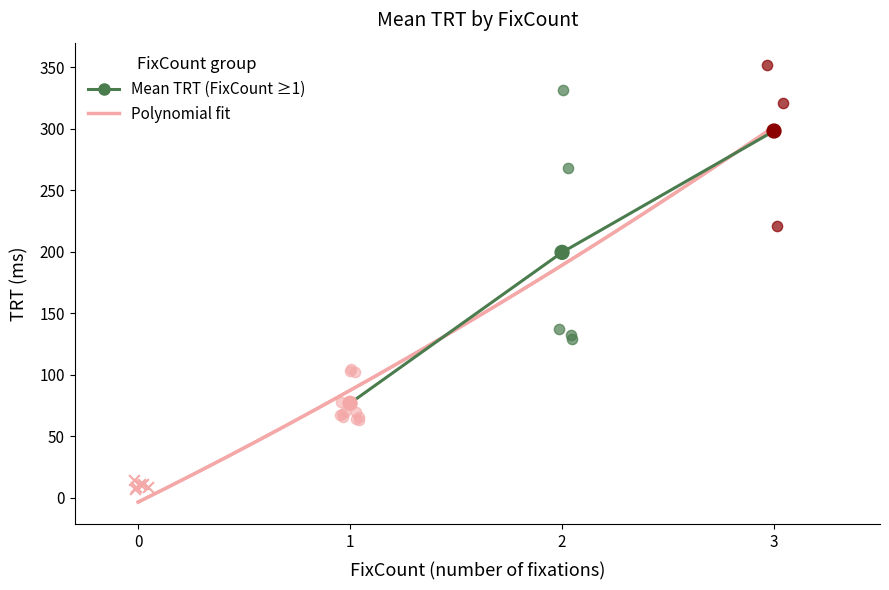

Which series reaches the minimum Y coordinate?

FixCount=0